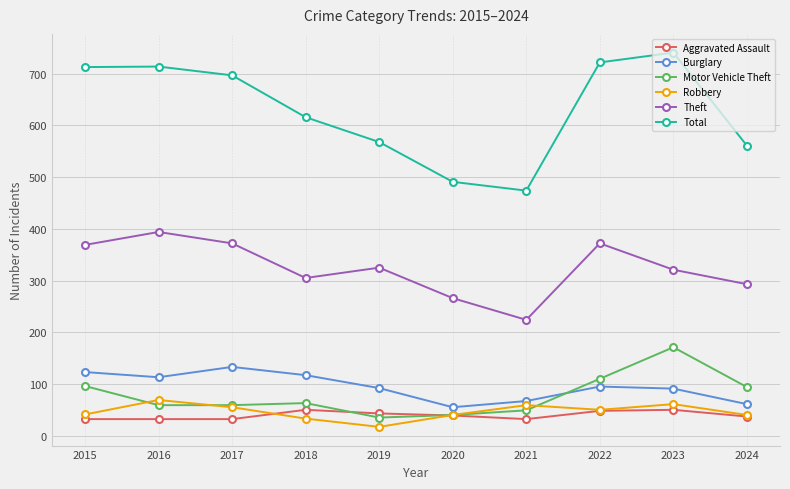

How many series are shown in this chart?

6